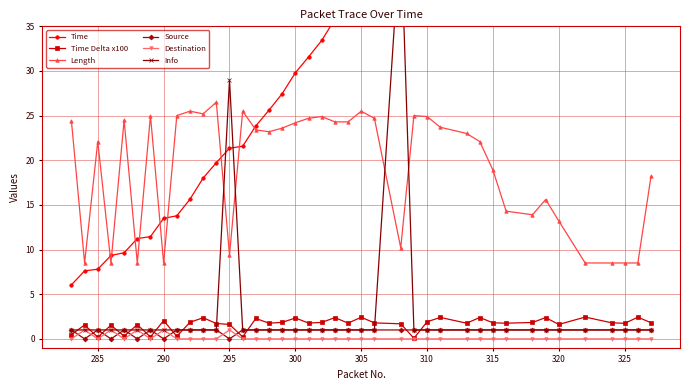

How many interior local valleys does the Source series have?

5